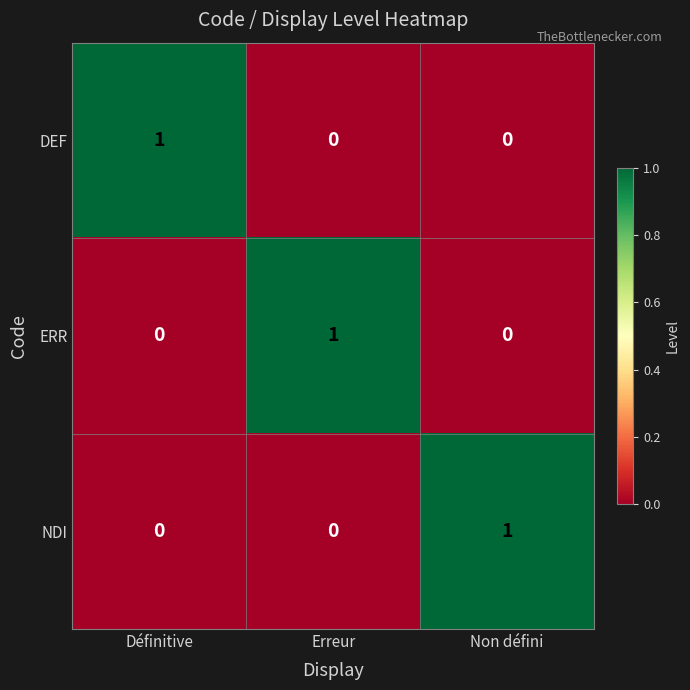

What is the difference between the highest and lowest values at Non défini?

1